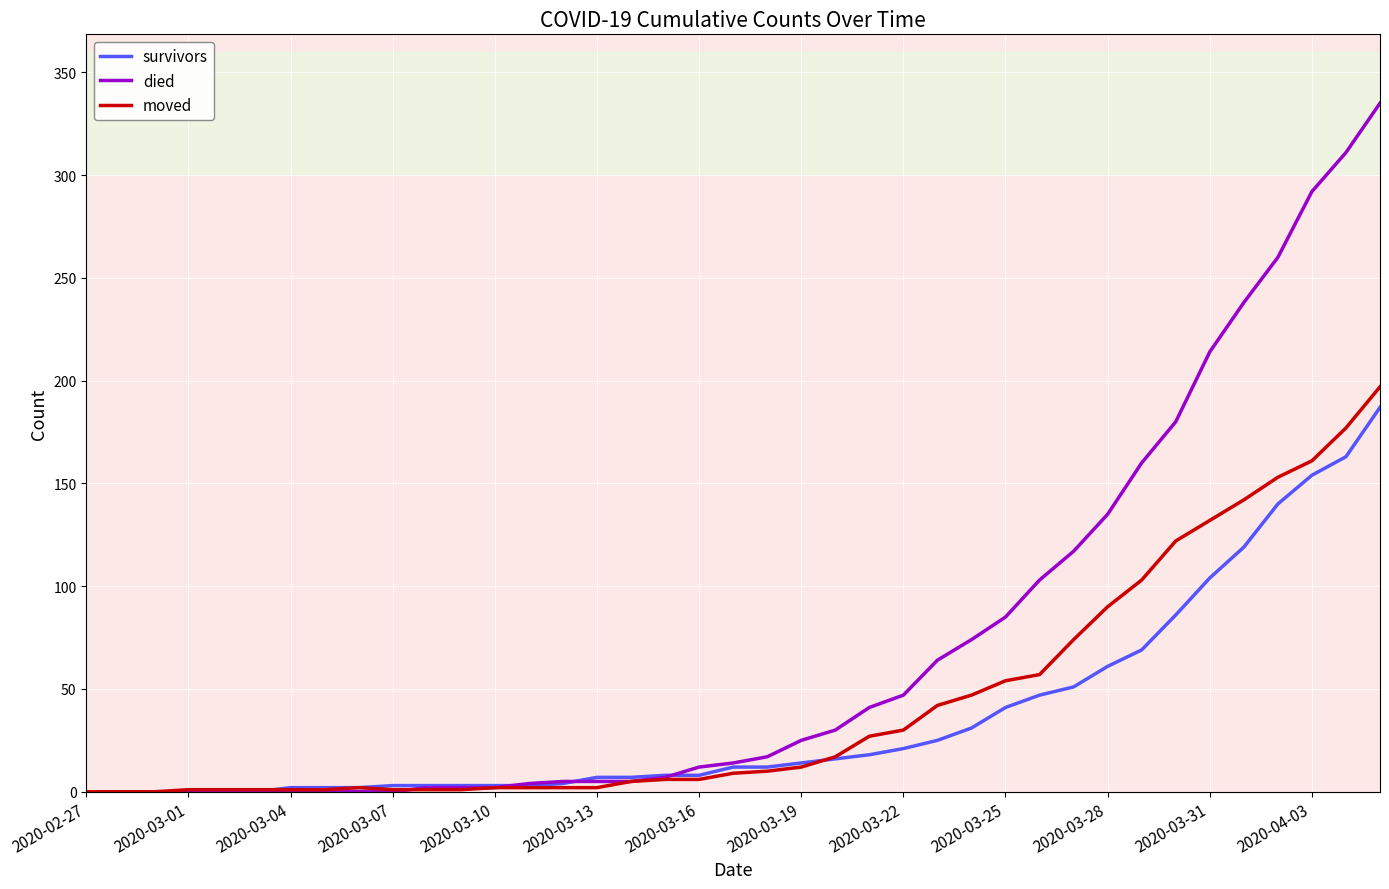

Which series has the largest range (max minus min)?

died